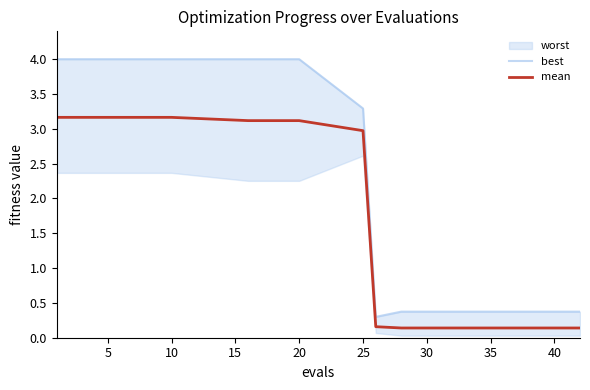

What is the minimum value for mean?

0.1